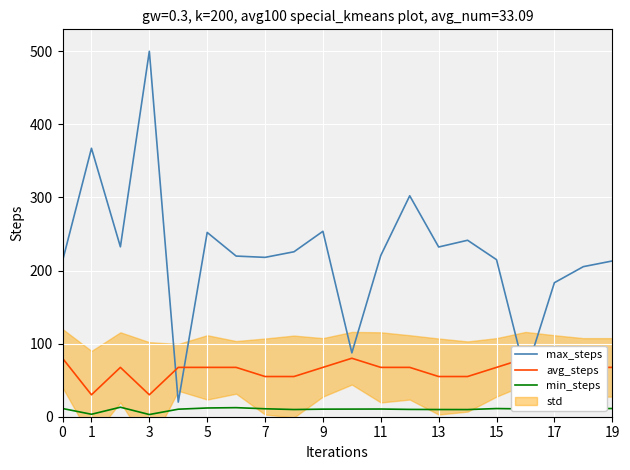

What is the sum of all min_steps values?

202.9